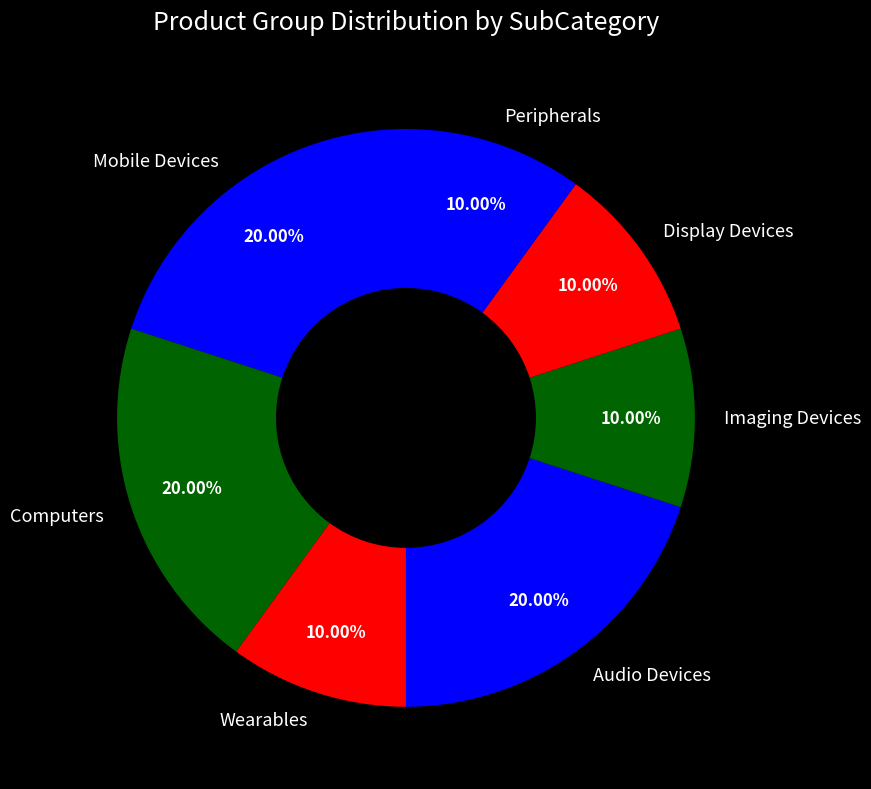

True or false: Display Devices accounts for 10% of the total.

True